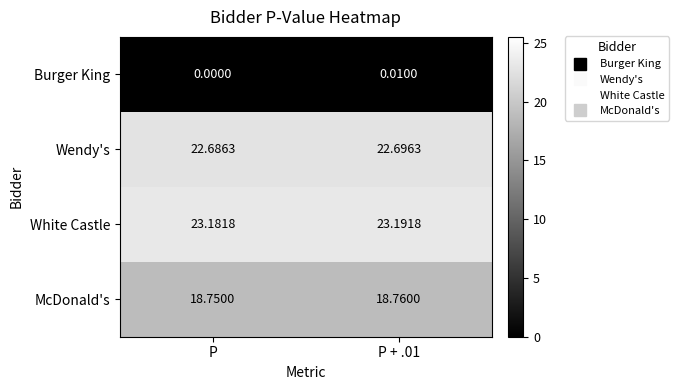

Rank the series at P + .01 from lowest to highest value.

Burger King, McDonald's, Wendy's, White Castle